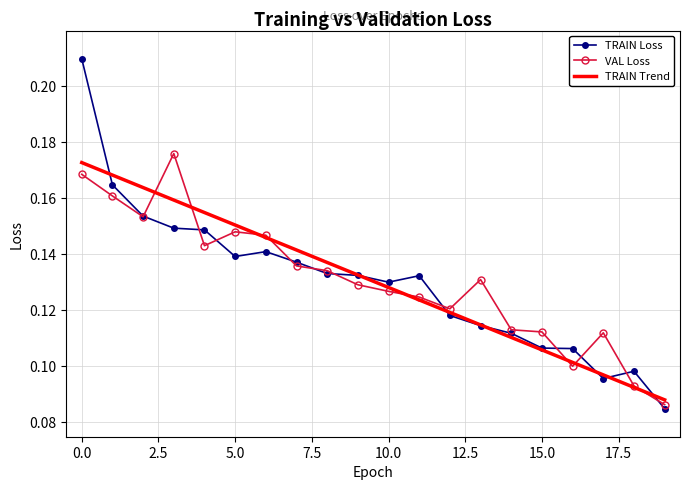

Which series has the largest range (max minus min)?

TRAIN Loss